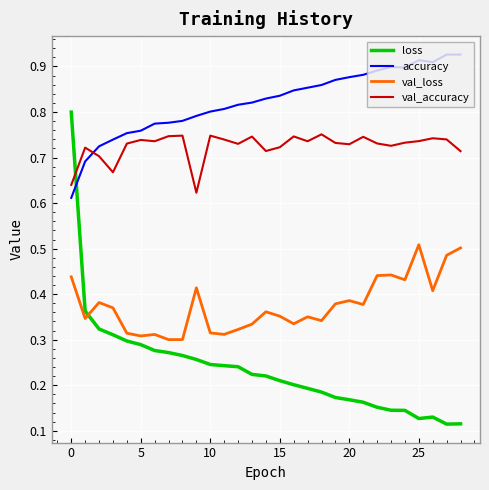

Which series has the largest total across all categories?

accuracy